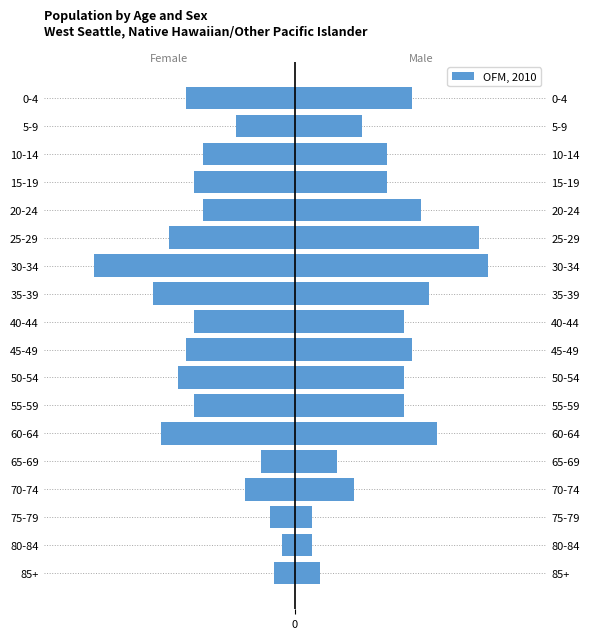

Where is the data nearest to the value -255?

45-49